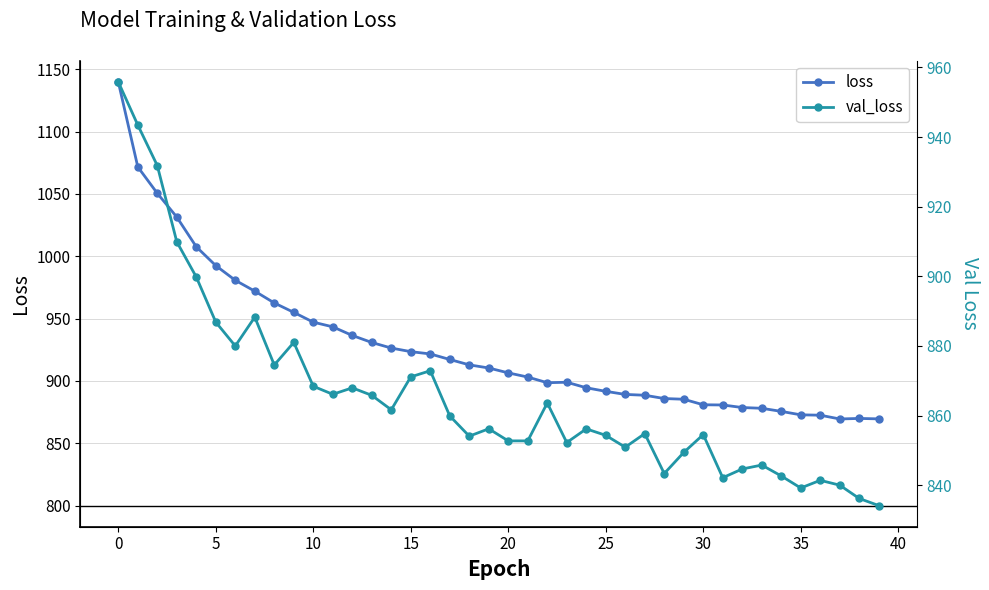

Is the value of val_loss at 40 greater than the value of loss at 26?

No